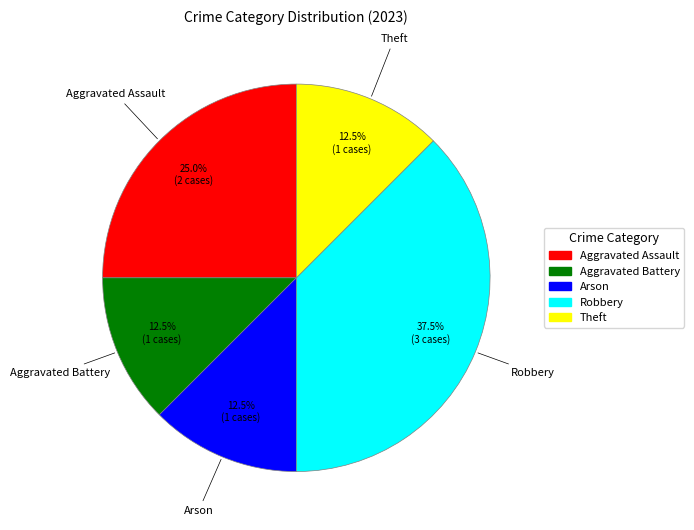

Is there a majority slice in this chart?

No